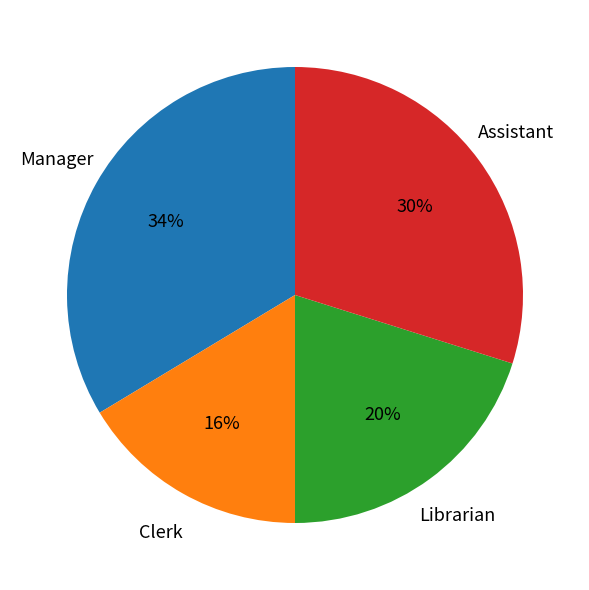

Does any single category account for the majority?

No